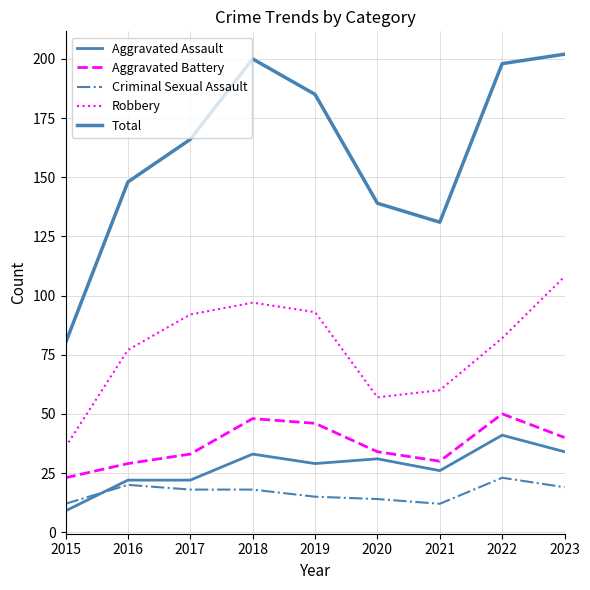

Which series has the widest spread of values?

Total